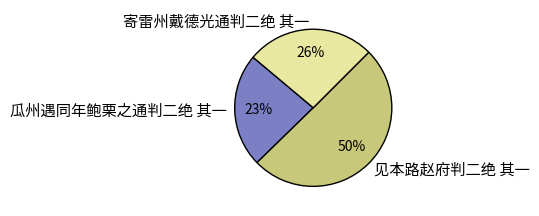

What percentage is the 瓜州遇同年鲍栗之通判二绝 其一 slice, to the nearest percent?

23%